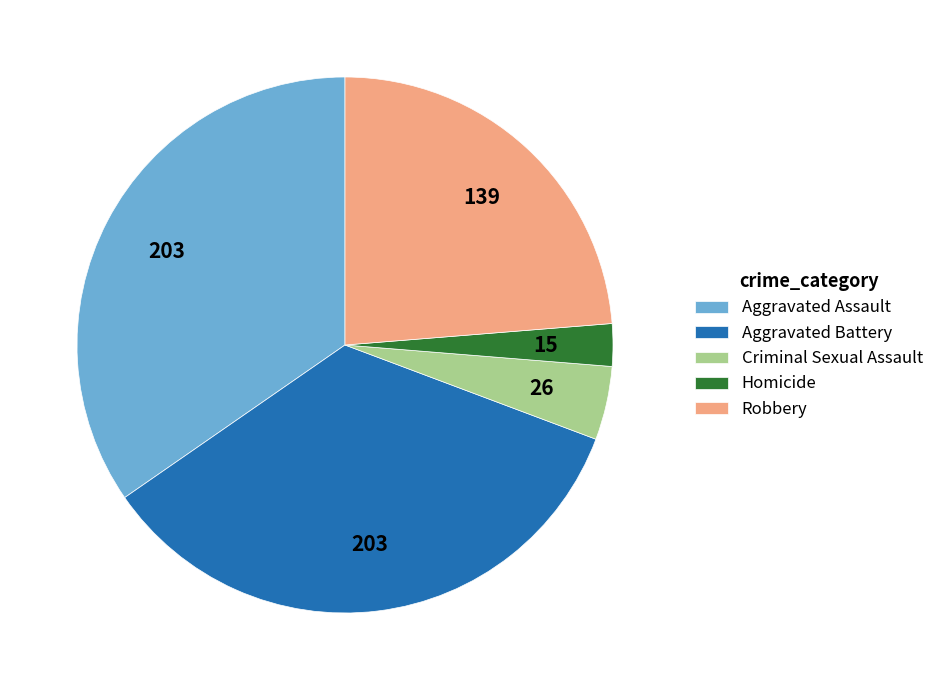

Which category has the smallest portion of the pie?

Homicide